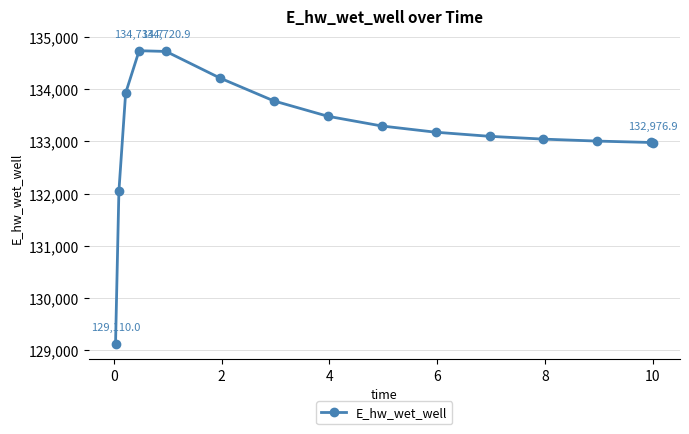

What is the difference between the maximum and second lowest values?

2689.8